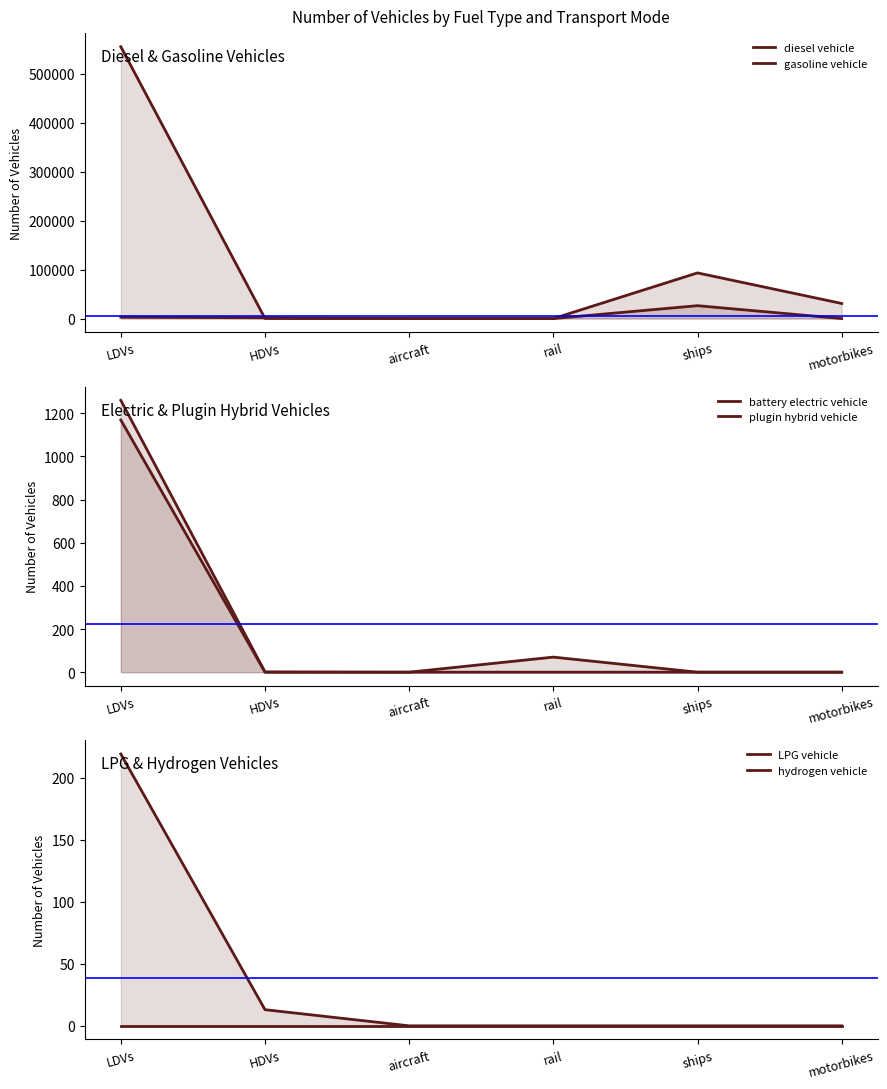

Reading left to right, what are all the values shown in this chart?

diesel vehicle: LDVs=2795.0	HDVs=1592.0	aircraft=92.0	rail=22.1	ships=26315.5	motorbikes=0.0
gasoline vehicle: LDVs=555436.0	HDVs=196.0	aircraft=0.0	rail=0.0	ships=93300.5	motorbikes=30828.0
battery electric vehicle: LDVs=1260.0	HDVs=1.0	aircraft=0.0	rail=69.9	ships=0.0	motorbikes=0.0
plugin hybrid vehicle: LDVs=1169.0	HDVs=0.0	aircraft=0.0	rail=0.0	ships=0.0	motorbikes=0.0
LPG vehicle: LDVs=219.0	HDVs=13.0	aircraft=0.0	rail=0.0	ships=0.0	motorbikes=0.0
hydrogen vehicle: LDVs=0.0	HDVs=0.0	aircraft=0.0	rail=0.0	ships=0.0	motorbikes=0.0